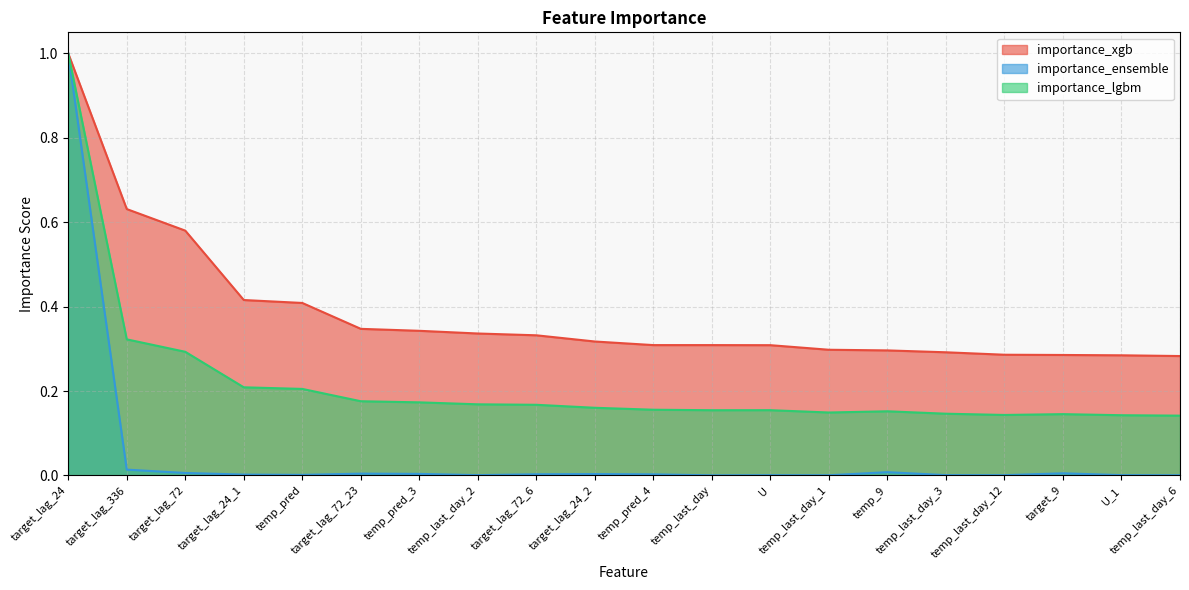

Count the number of data series in this chart.

3